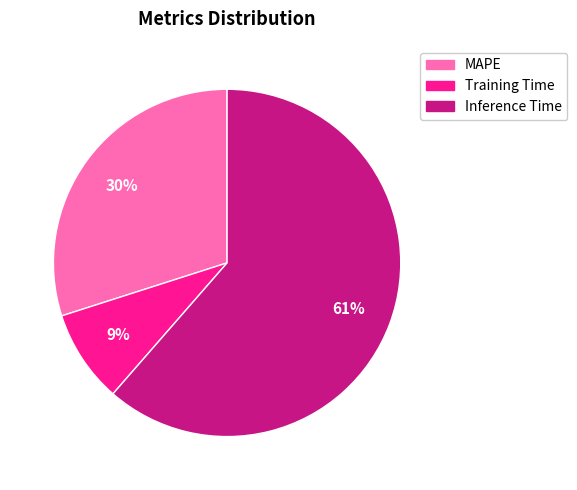

Combined, do MAPE and Training Time account for over 50%?

No